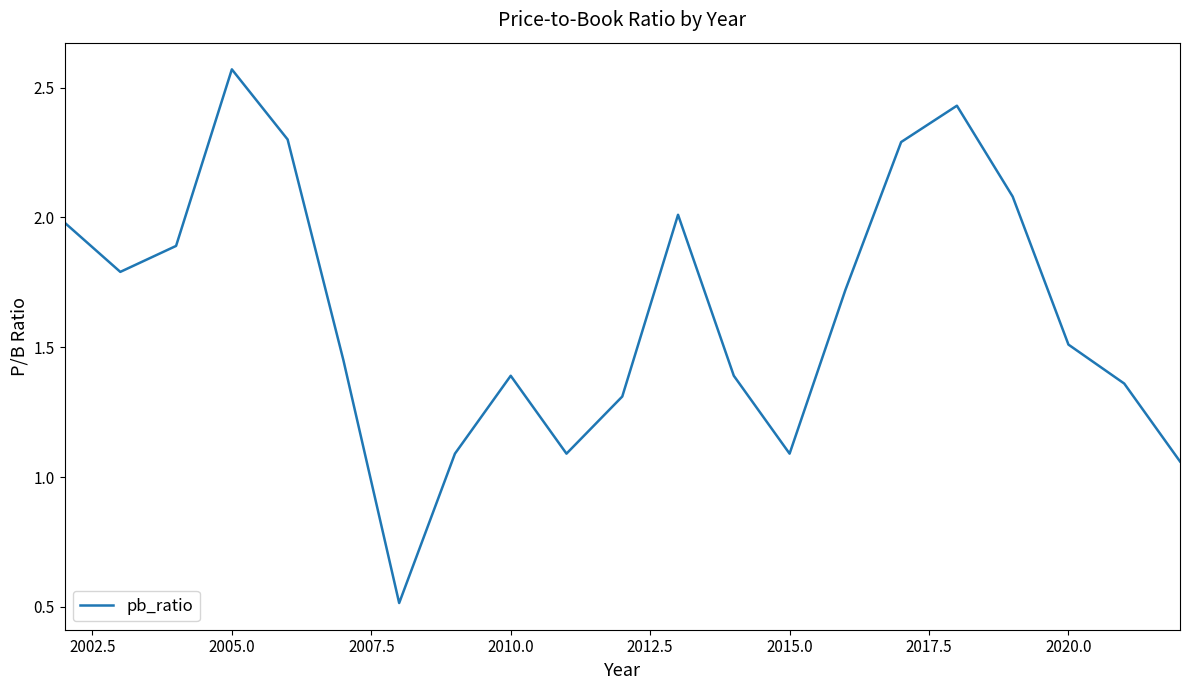

How many lines are shown in the chart?

1